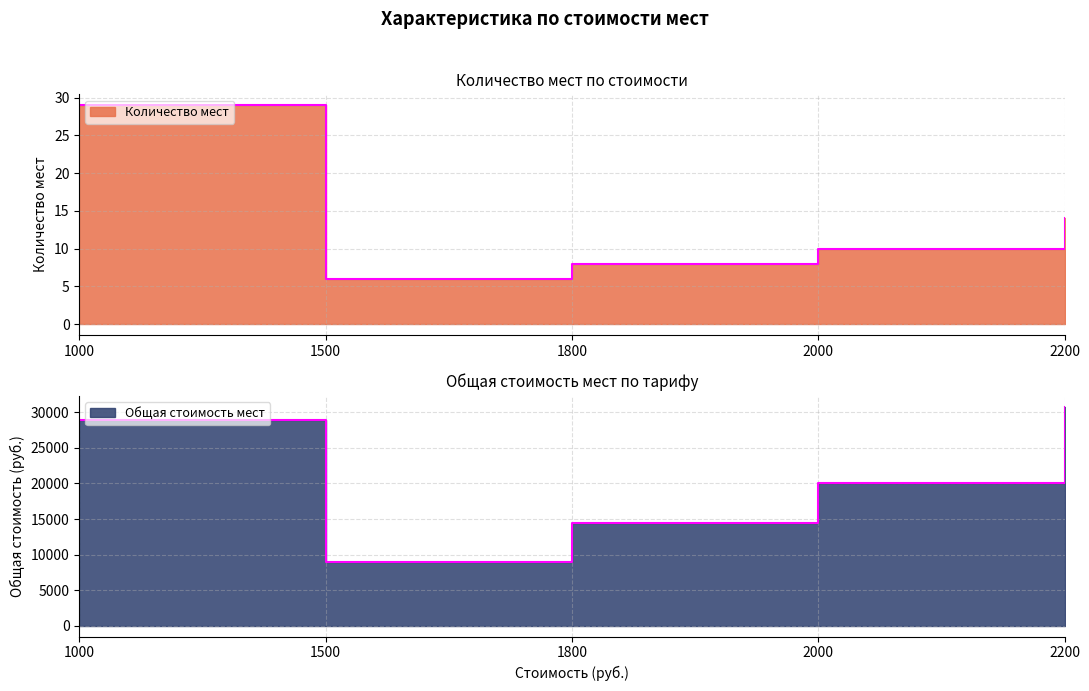

What is the sum of all Общая стоимость мест values?

103200